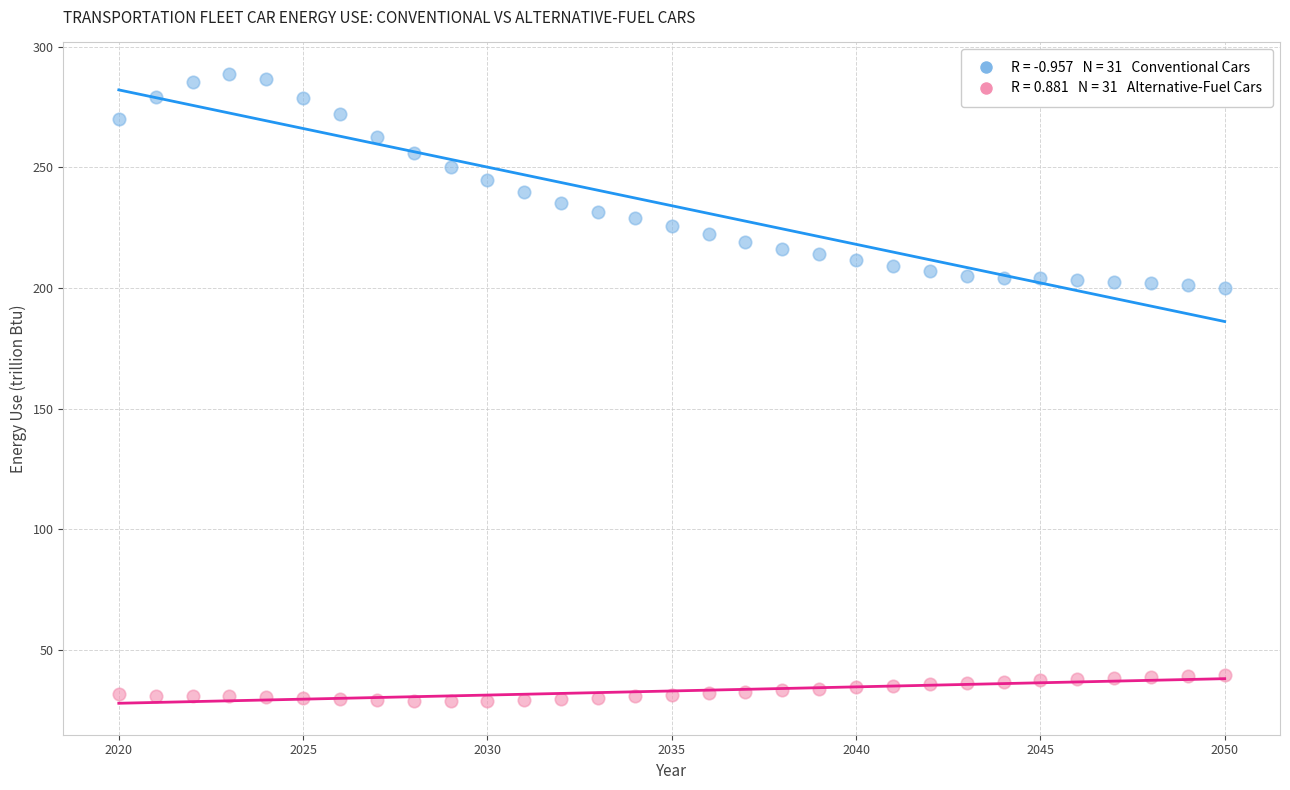

Across all data points, what is the range of Y values (max minus min)?

260.1